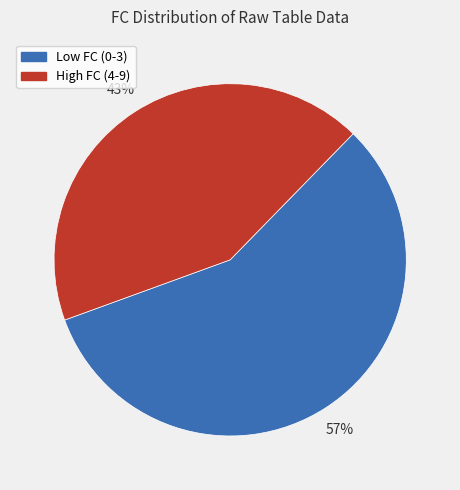

Is the sum of Low FC (0-3) and High FC (4-9) greater than half?

Yes